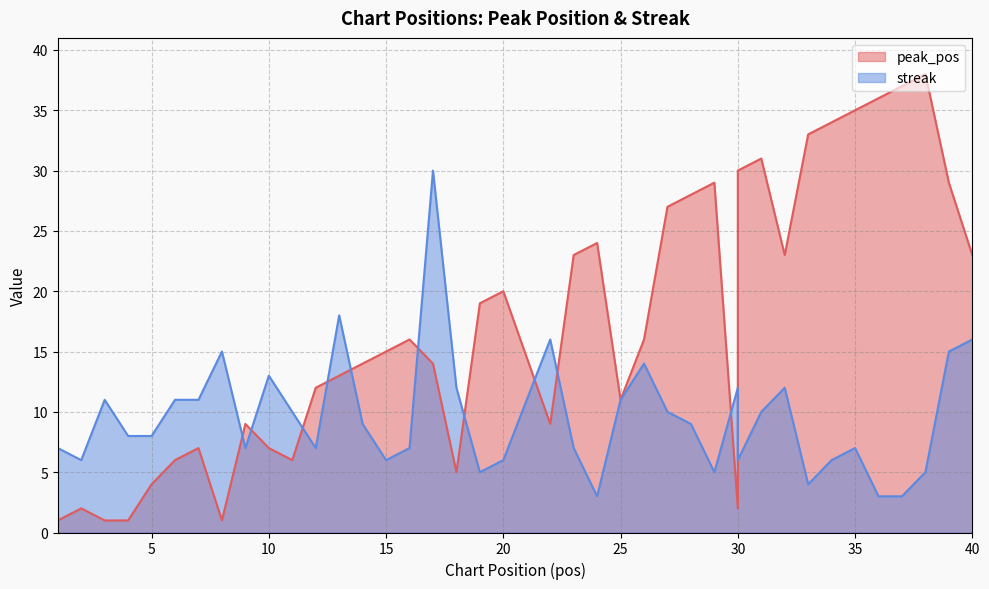

What is the difference between the maximum and minimum values in the peak_pos series?

37